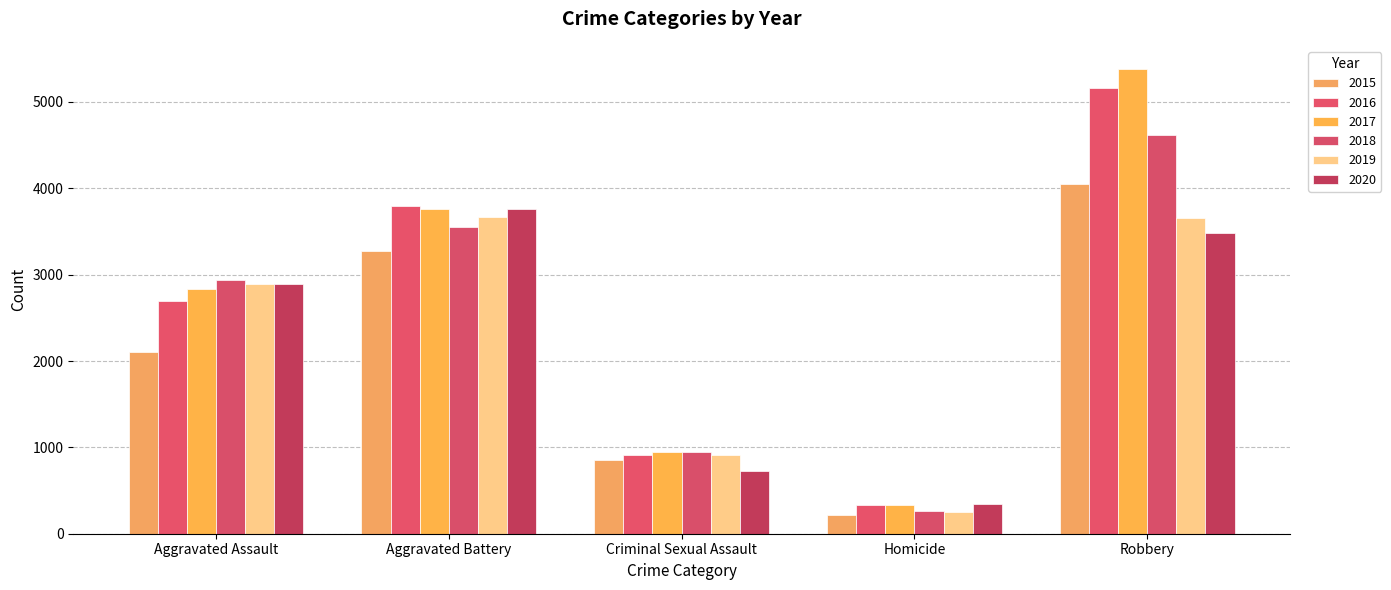

Is the value of 2015 at Robbery greater than the value of 2020 at Criminal Sexual Assault?

Yes